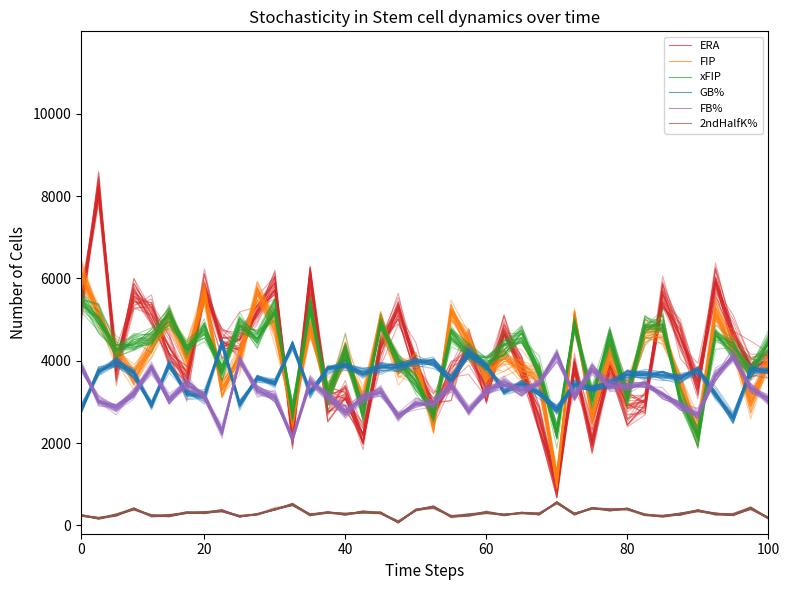

What is the value of the FB% point at the 1st from the left?

3907.2